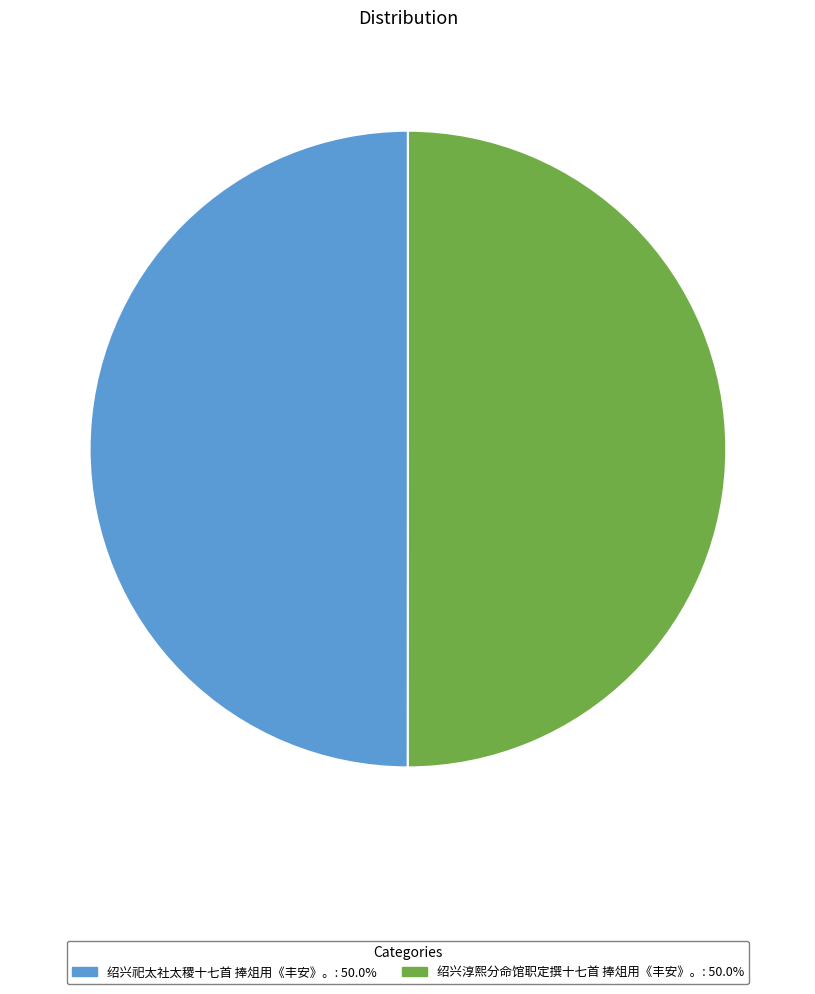

Combined, do 绍兴淳熙分命馆职定撰十七首 捧俎用《丰安》。 and 绍兴祀太社太稷十七首 捧俎用《丰安》。 account for over 50%?

Yes